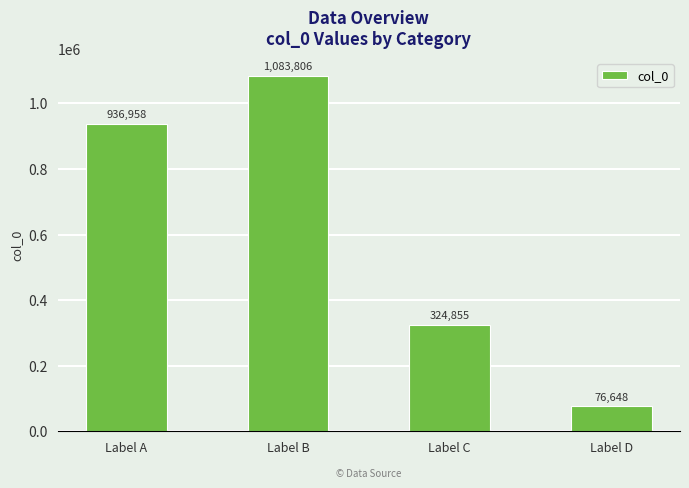

How many data points are less than 936958?

2